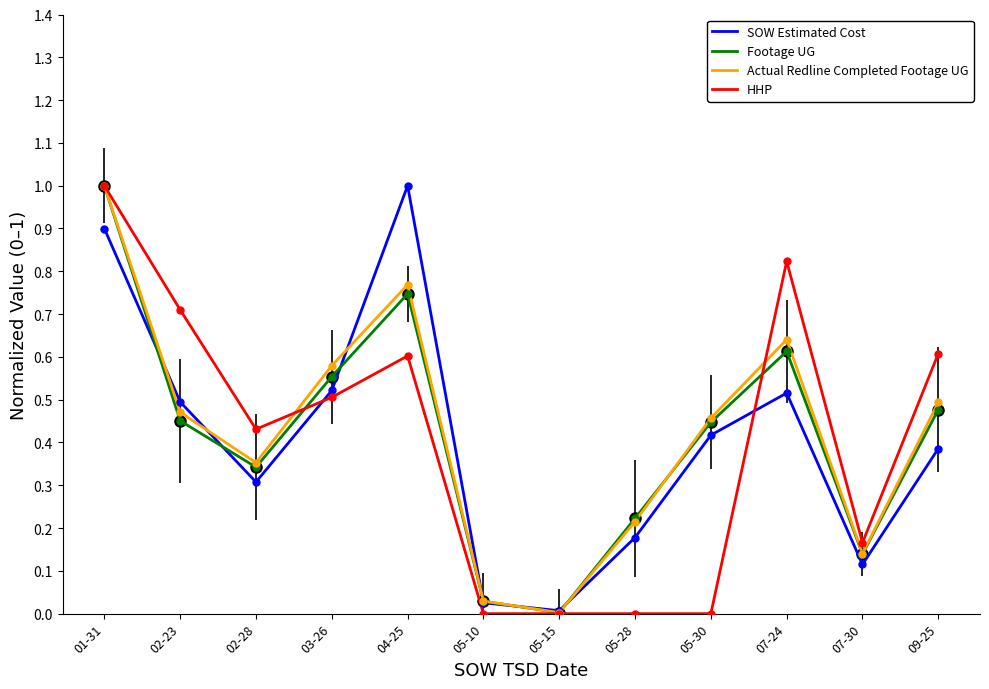

Is it true that Footage UG equals 1.6 at 01-31?

False